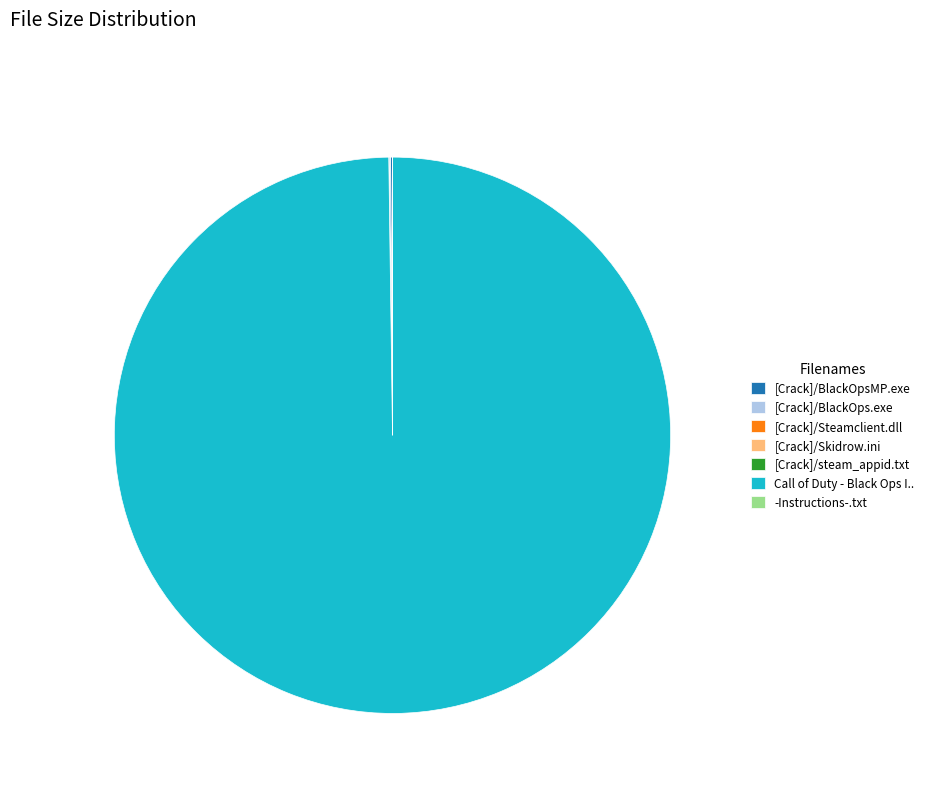

Which category accounts for the majority?

Call of Duty - Black Ops I..